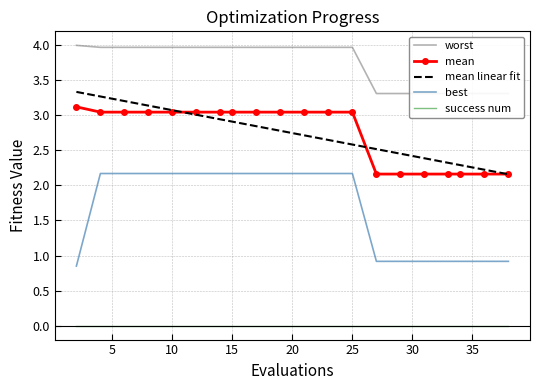

True or false: success num and best cross at least once.

False